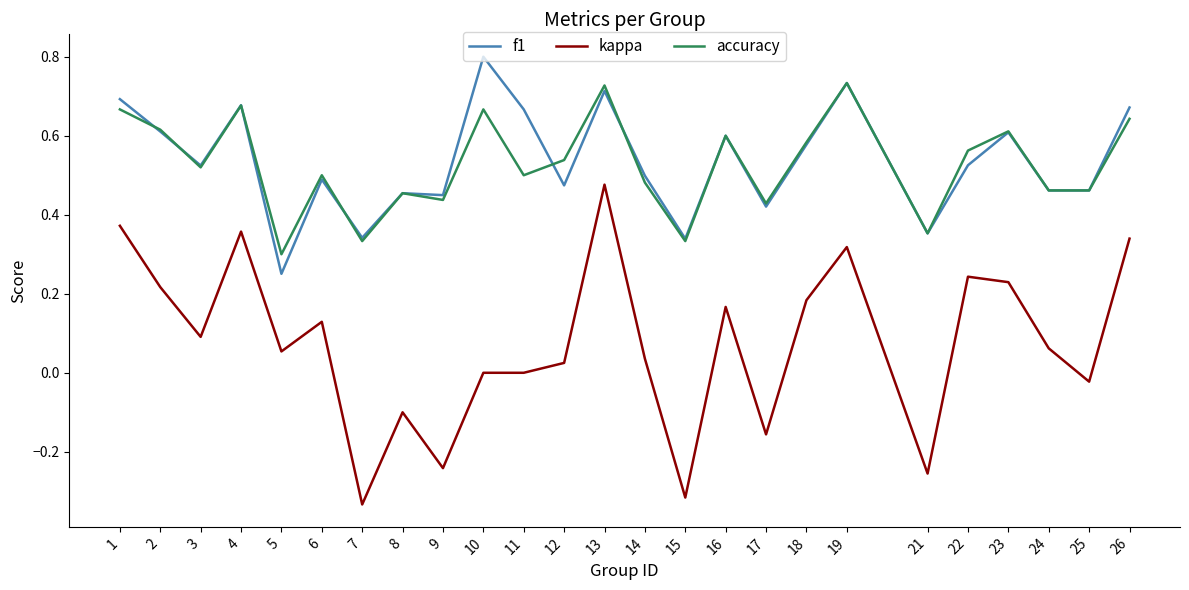

The value of kappa at 5 is 0.1. True or false?

True